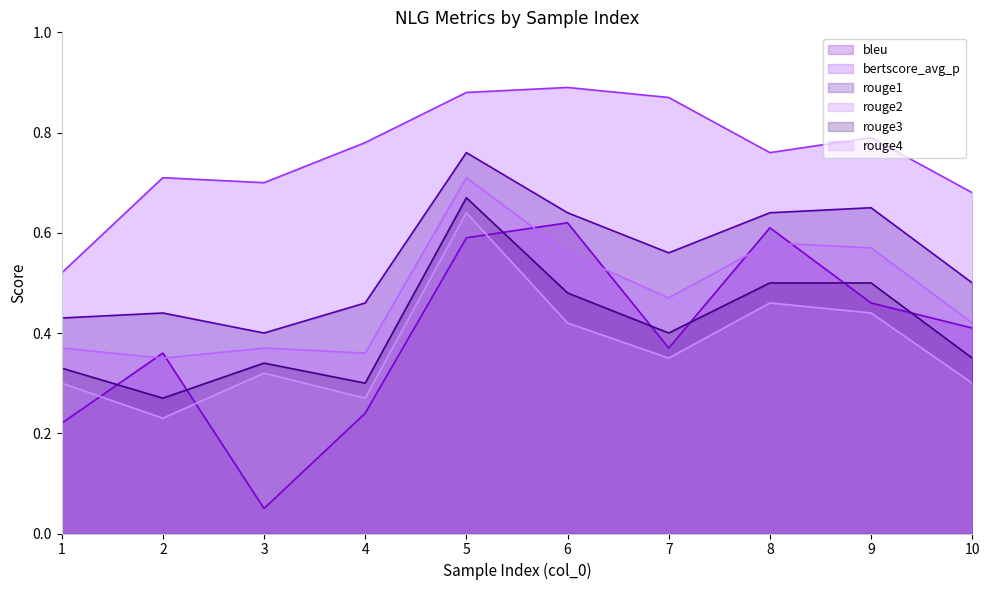

Between 3 and 2, which is larger?

2